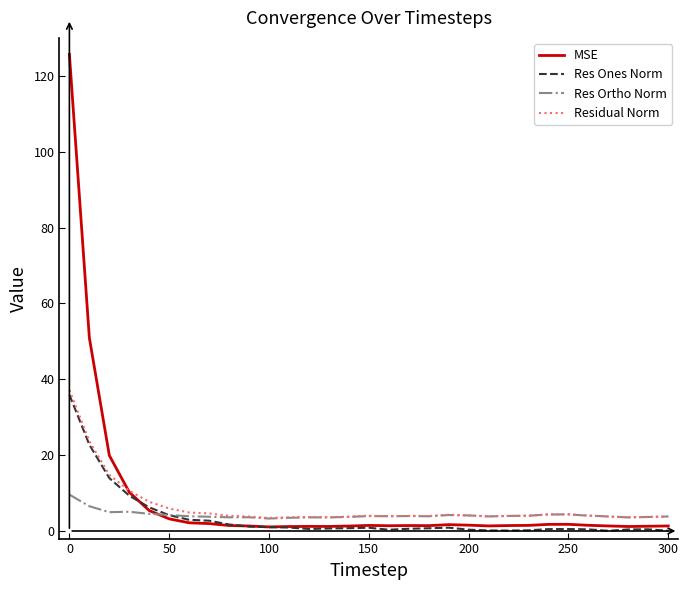

Which series has the widest spread of values?

MSE